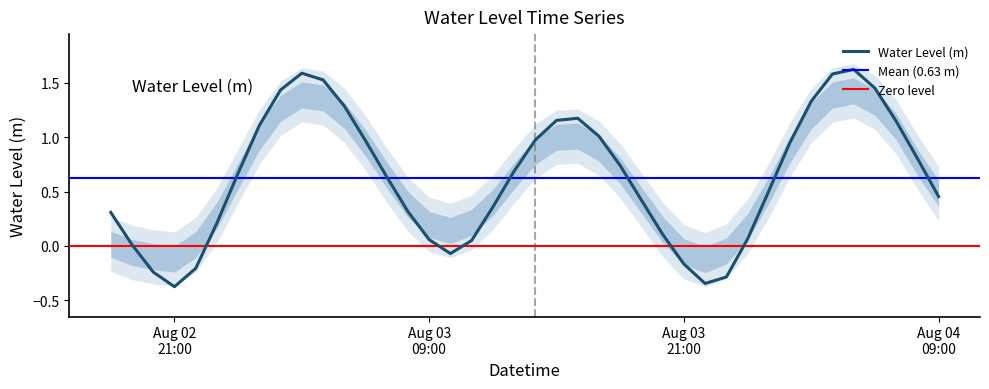

At which category does the data reach its first local peak?

2025-08-03 03:00:00